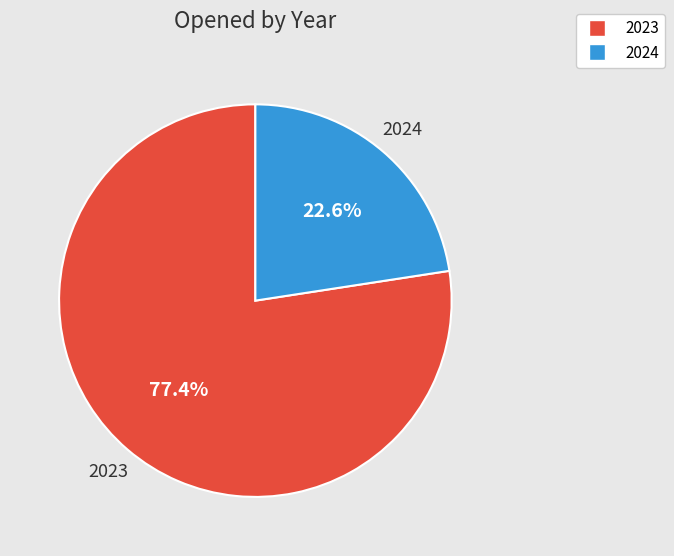

True or false: 2024 accounts for 23% of the total.

True